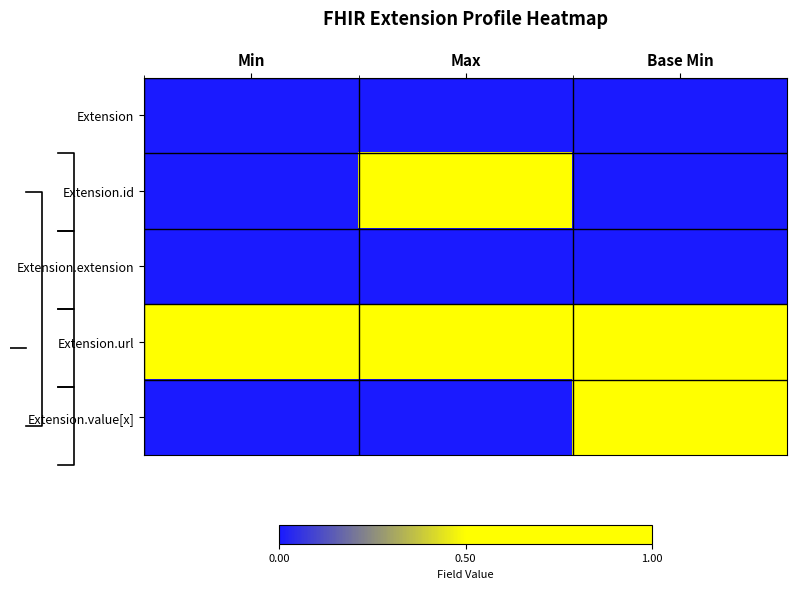

How many categories are shown in the chart?

3